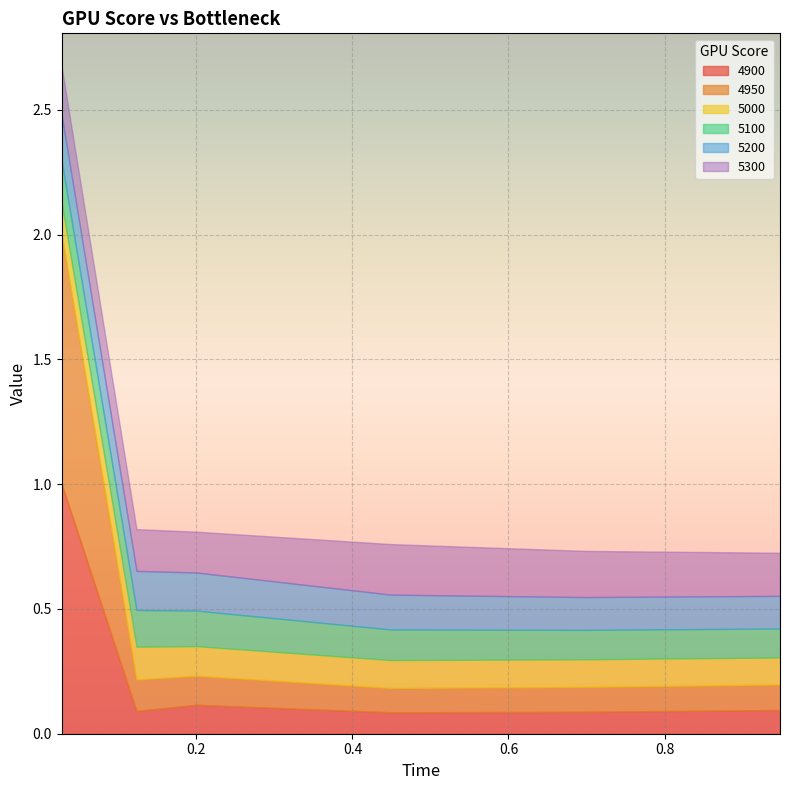

The value of 5300 at 0.0273972602739726 is 0.2. True or false?

True